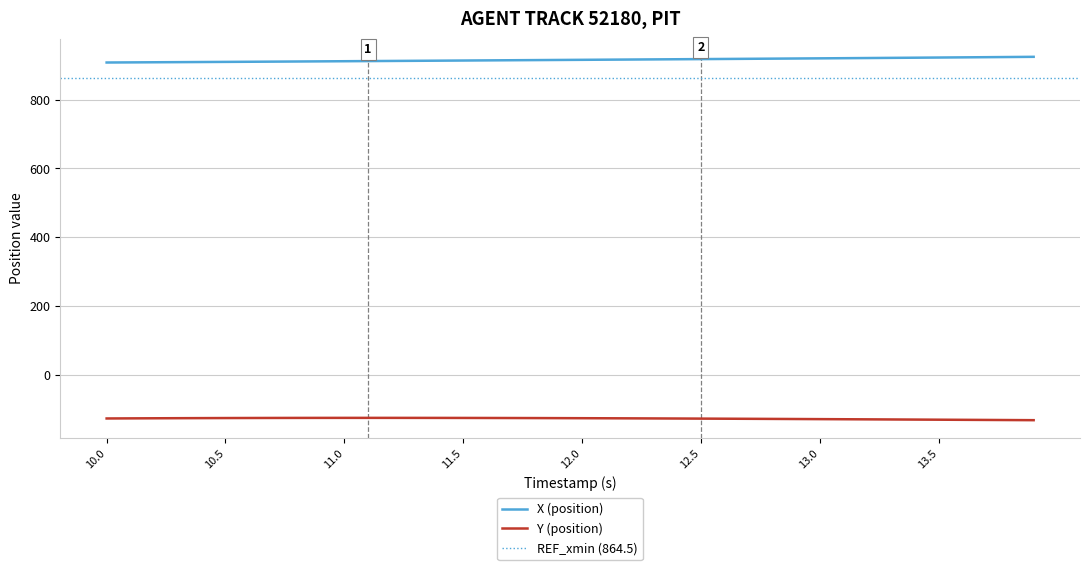

The value of X (position) at 11.5 is 231.1. True or false?

False